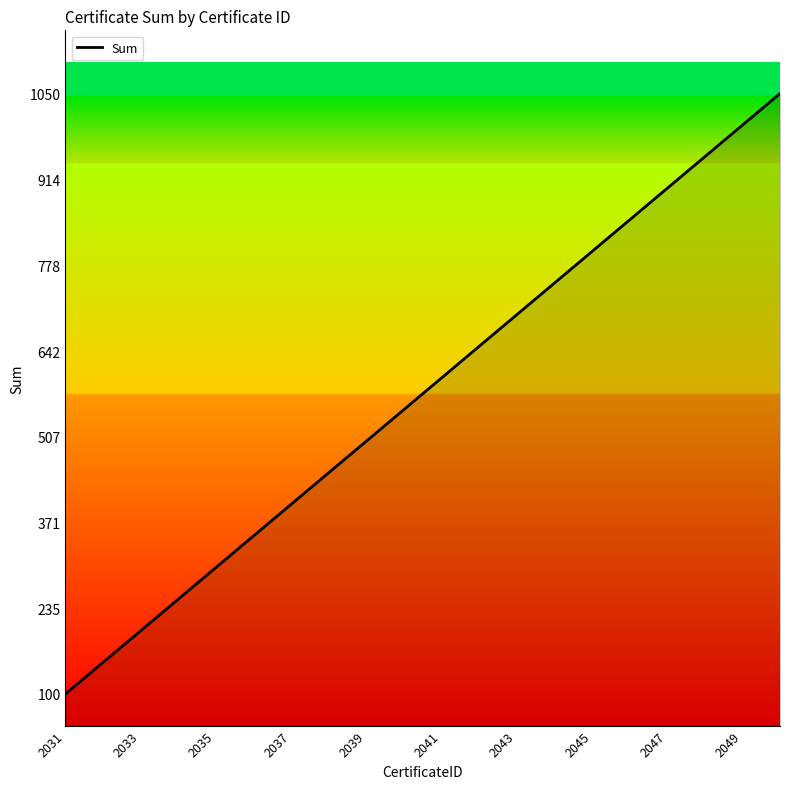

What is the smallest value displayed?

100